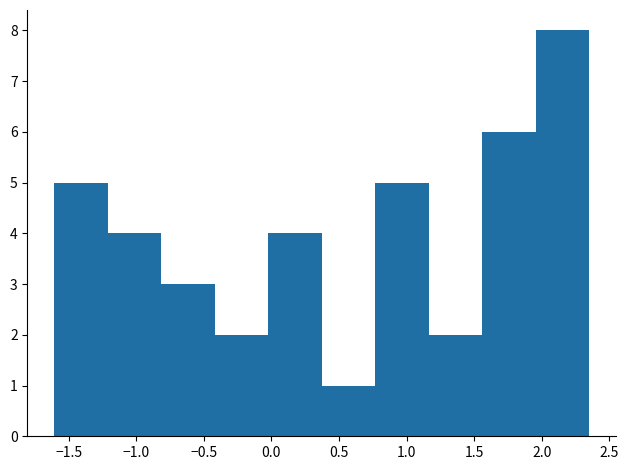

Reading left to right, list every bar in this chart as the range it spans on the x-axis followed by its height. Neither the bar edges nor the heights are printed on the chart, so give them approximately, as read against the axes.

-1.60 to -1.20: 5
-1.20 to -0.80: 4
-0.80 to -0.40: 3
-0.40 to 0.00: 2
0.00 to 0.35: 4
0.35 to 0.75: 1
0.75 to 1.15: 5
1.15 to 1.55: 2
1.55 to 1.95: 6
1.95 to 2.35: 8